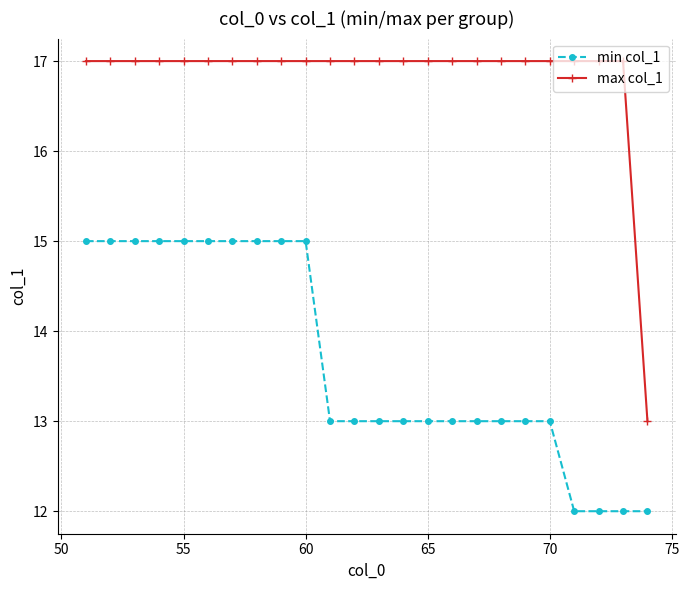

List the series in order of their peak value, highest first.

max col_1, min col_1